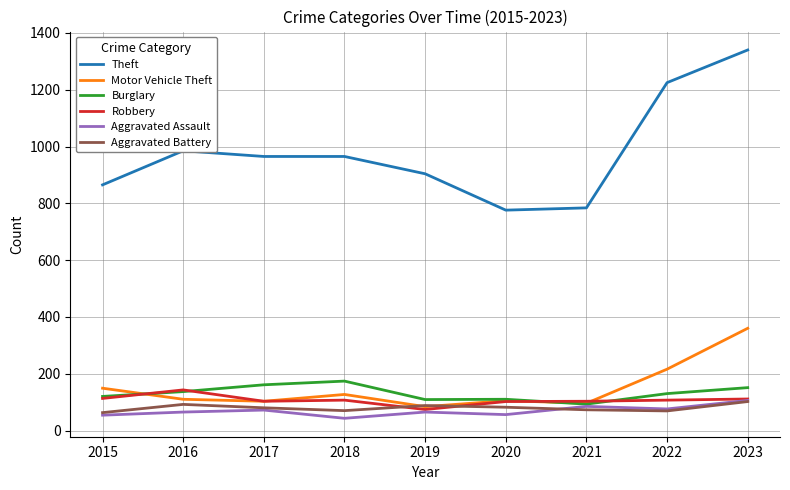

What is the maximum value shown in the chart?

1340